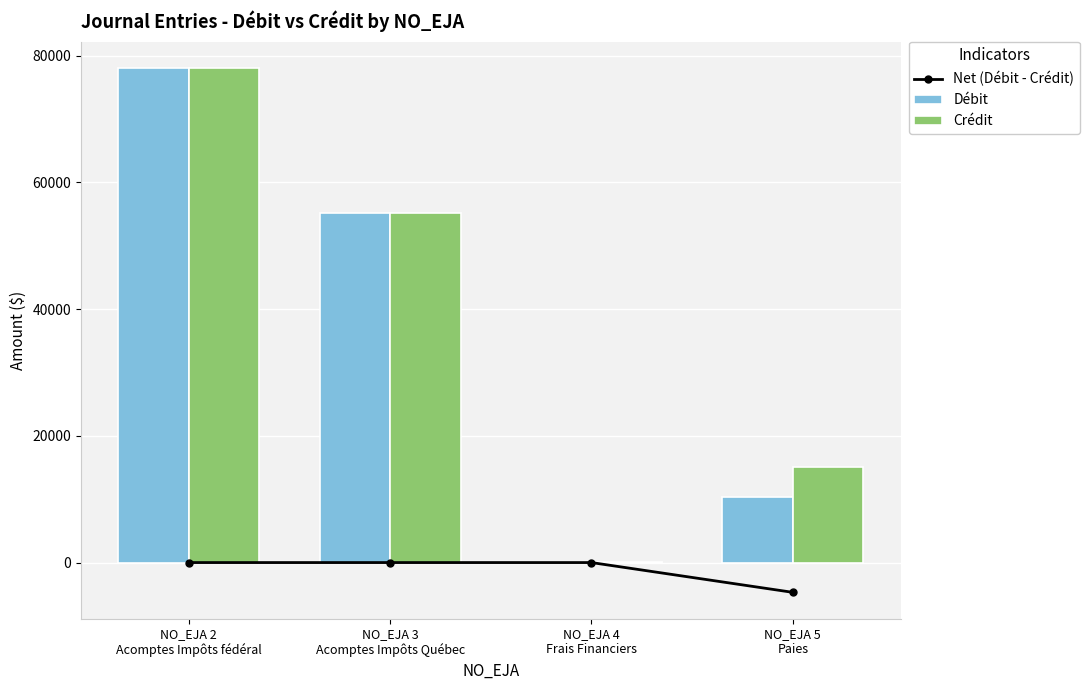

Does the chart contain stacked bars?

No